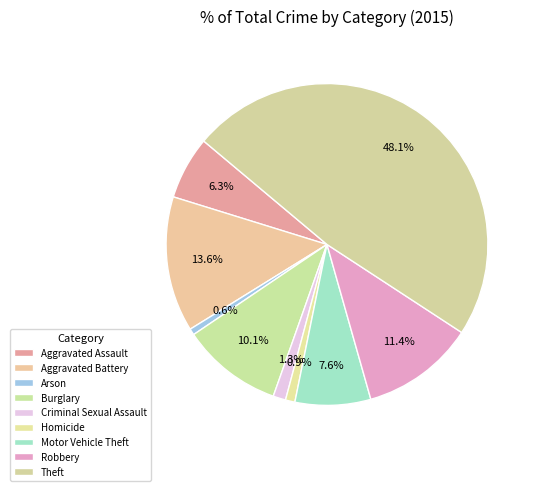

Is there a majority slice in this chart?

No